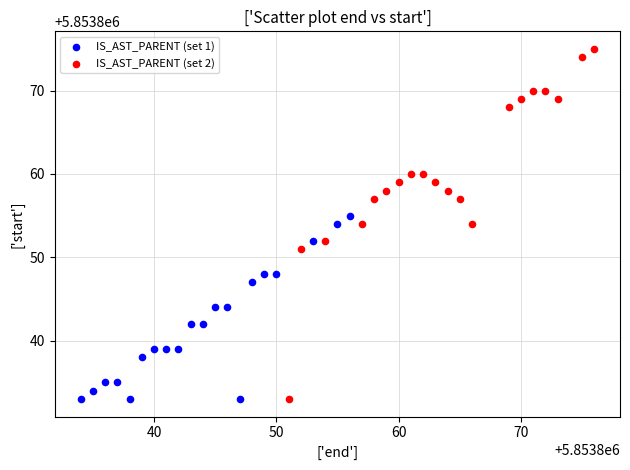

Which series has the widest spread of Y values?

IS_AST_PARENT (set 2)